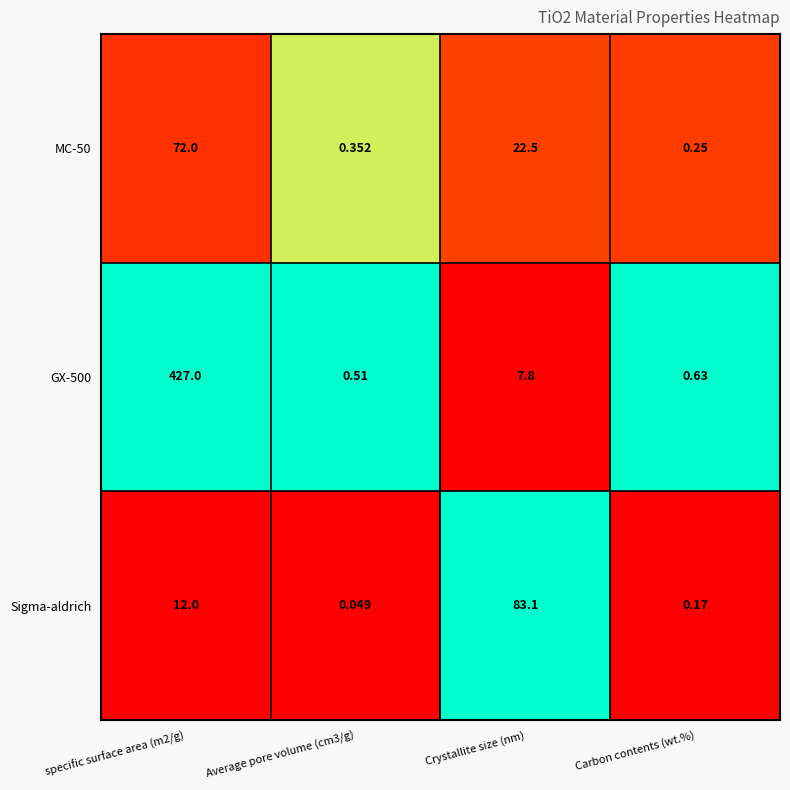

Count the number of data series in this chart.

3